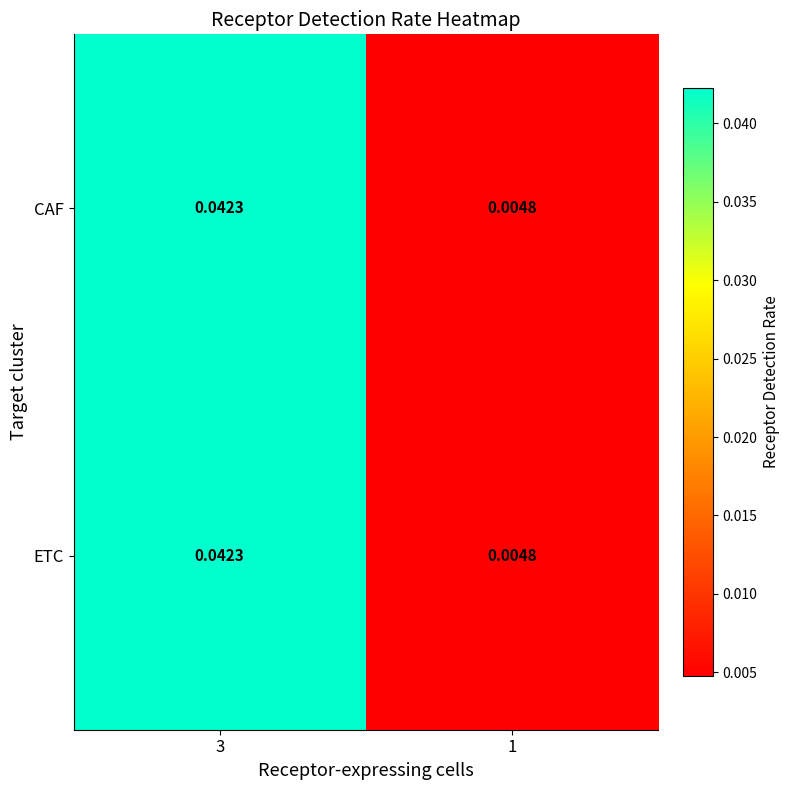

At how many categories does at least one series exceed 0?

2